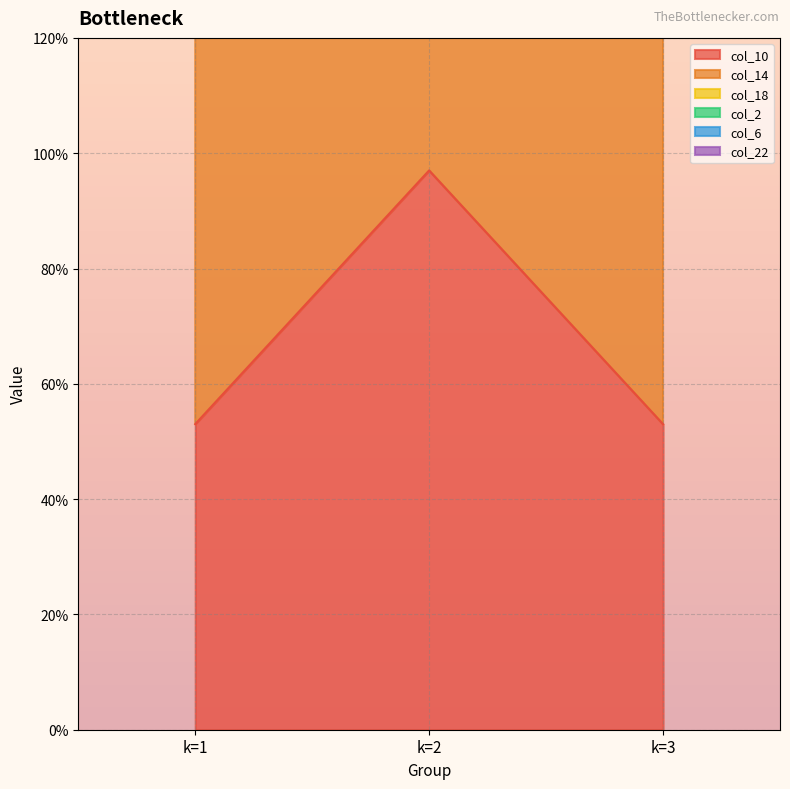

Reading right to left, extract all data points from this chart.

col_10: 0.5	1.0	0.5
col_14: 3.5	3.3	2.4
col_18: 5.0	4.3	3.9